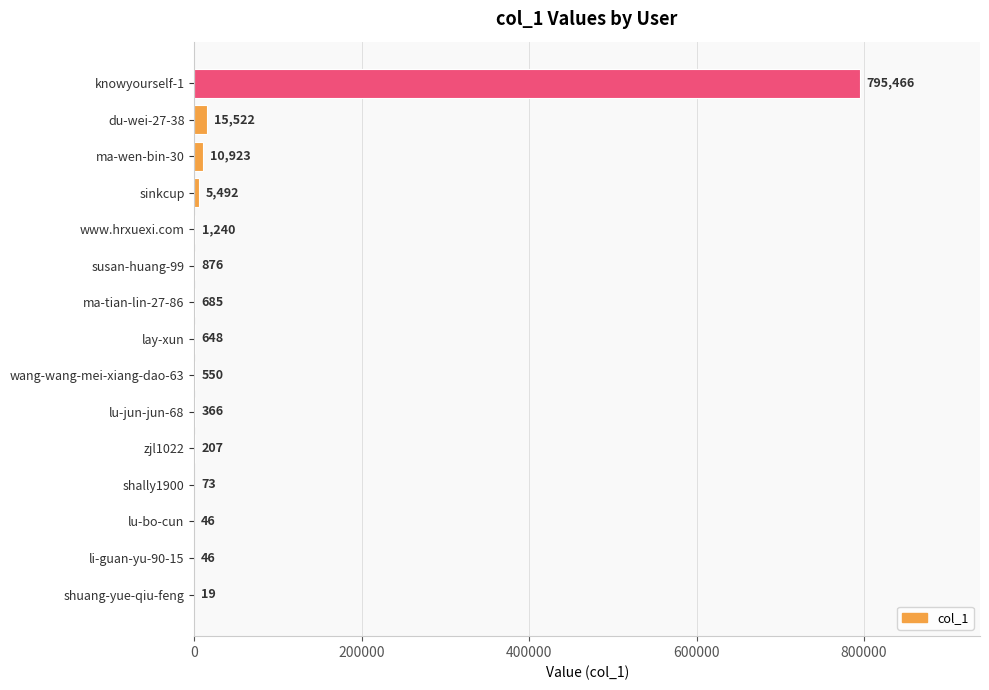

What is the sum of all values?

832159